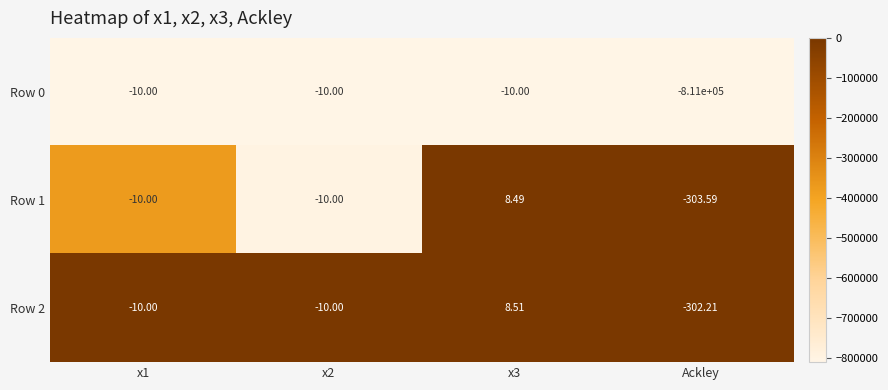

Is the value of Row 0 at x3 greater than the value of Row 2 at Ackley?

Yes